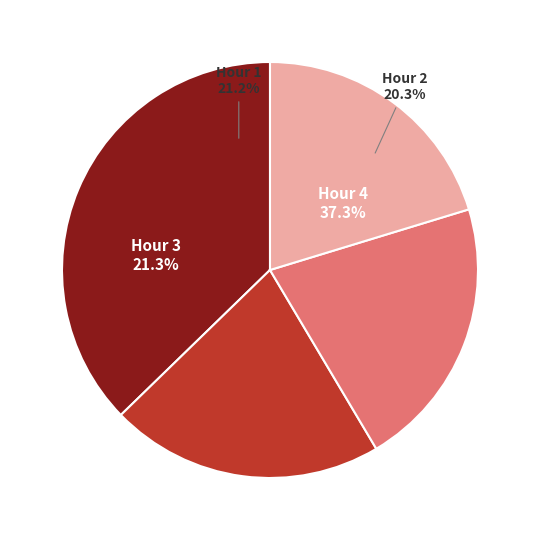

Is there any slice that represents more than half of the pie?

No